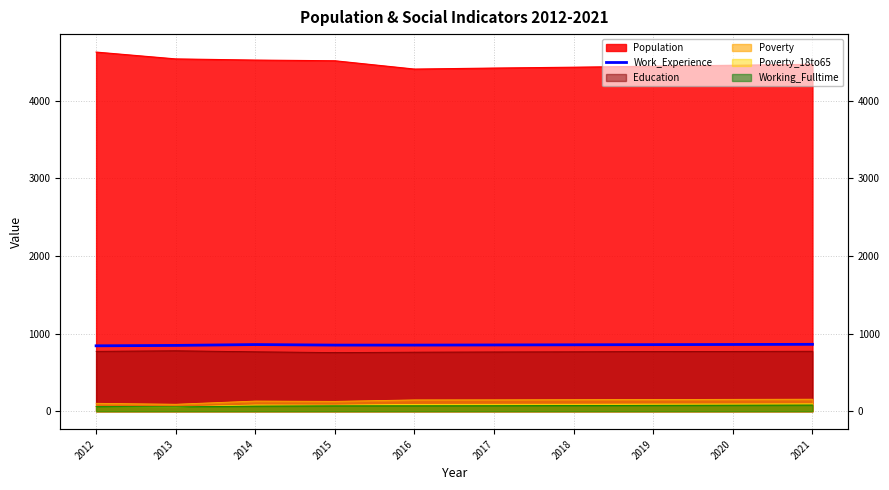

What is the change in value from 2017 to 2019?

+4